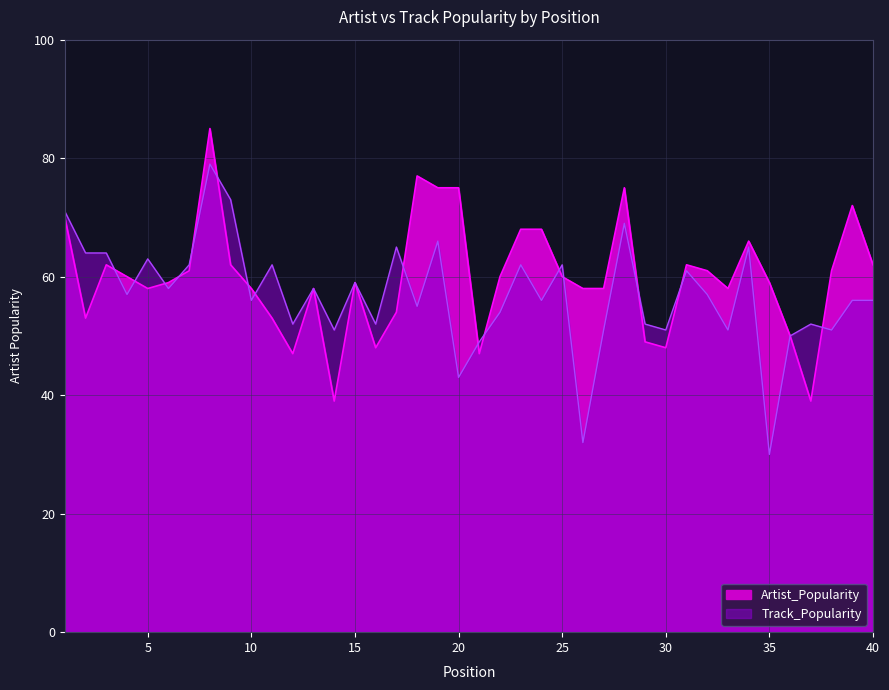

List the series in order of their peak value, lowest first.

Track_Popularity, Artist_Popularity